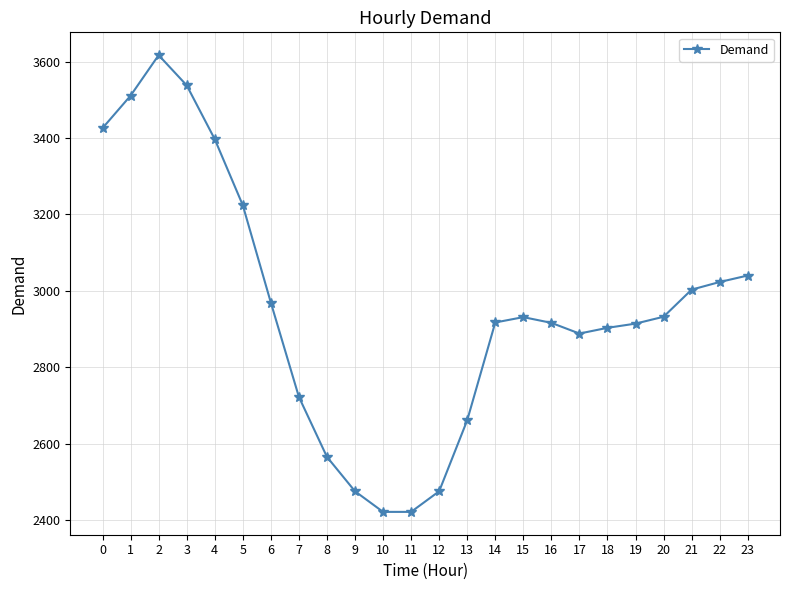

What is the value of the 9th point from the left?

2565